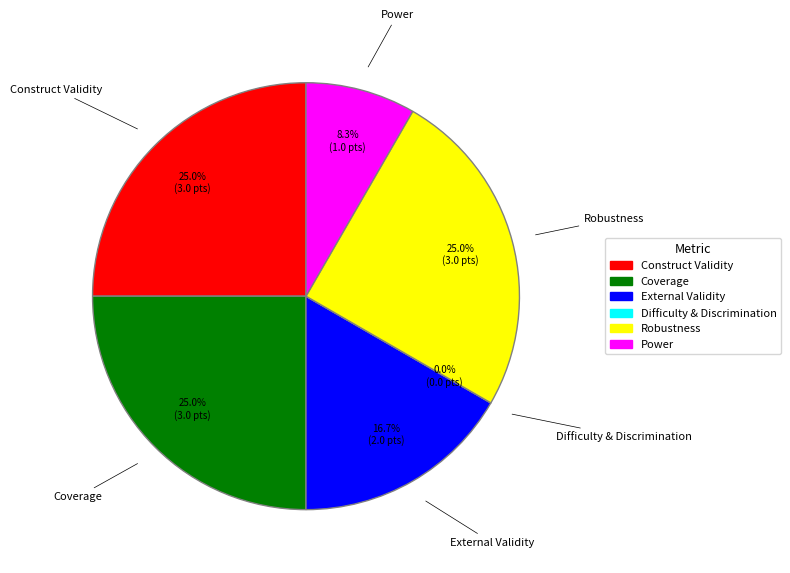

Is Robustness the majority of the pie?

No